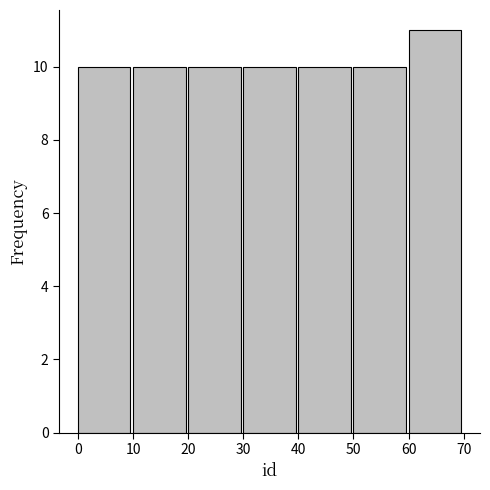

Reading left to right, transcribe this chart: for each bar, give the range it covers on the x-axis and its height. The values are not printed on the chart, so give them approximately, as read against the axis.

0 to 10: 10
10 to 20: 10
20 to 30: 10
30 to 40: 10
40 to 50: 10
50 to 60: 10
60 to 70: 11